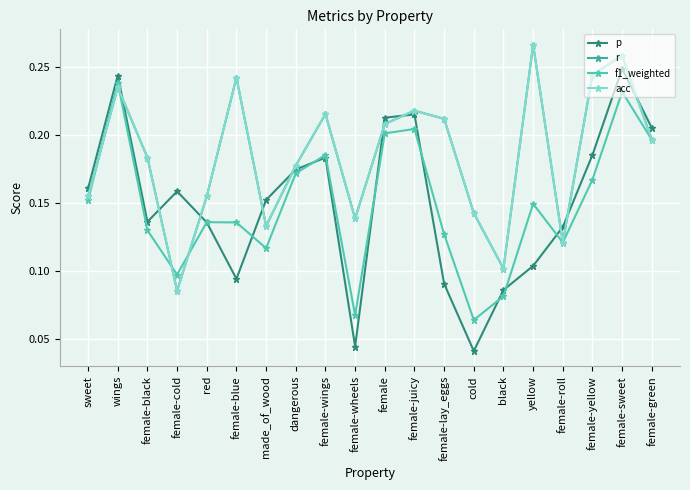

After their last crossing, which series has the higher values: acc or f1_weighted?

acc